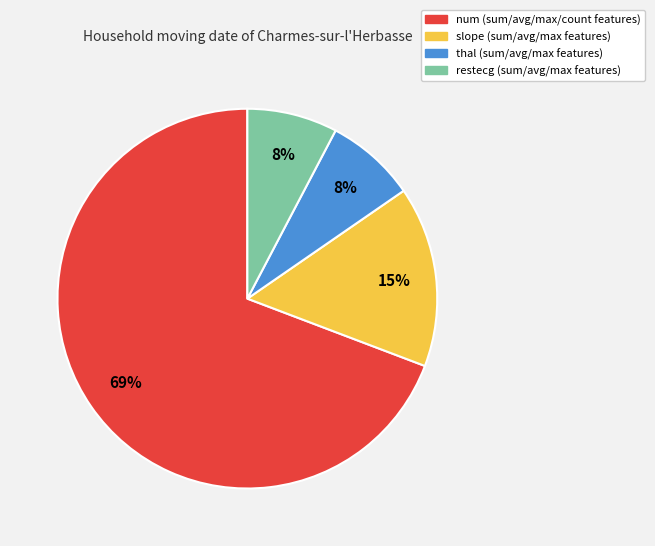

How many slices are in this pie chart?

4